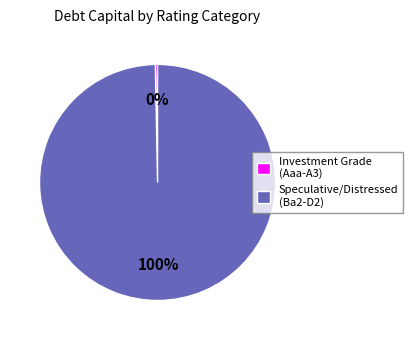

Between Speculative/Distressed (Ba2-D2) and Investment Grade (Aaa-A3), which is larger?

Speculative/Distressed (Ba2-D2)